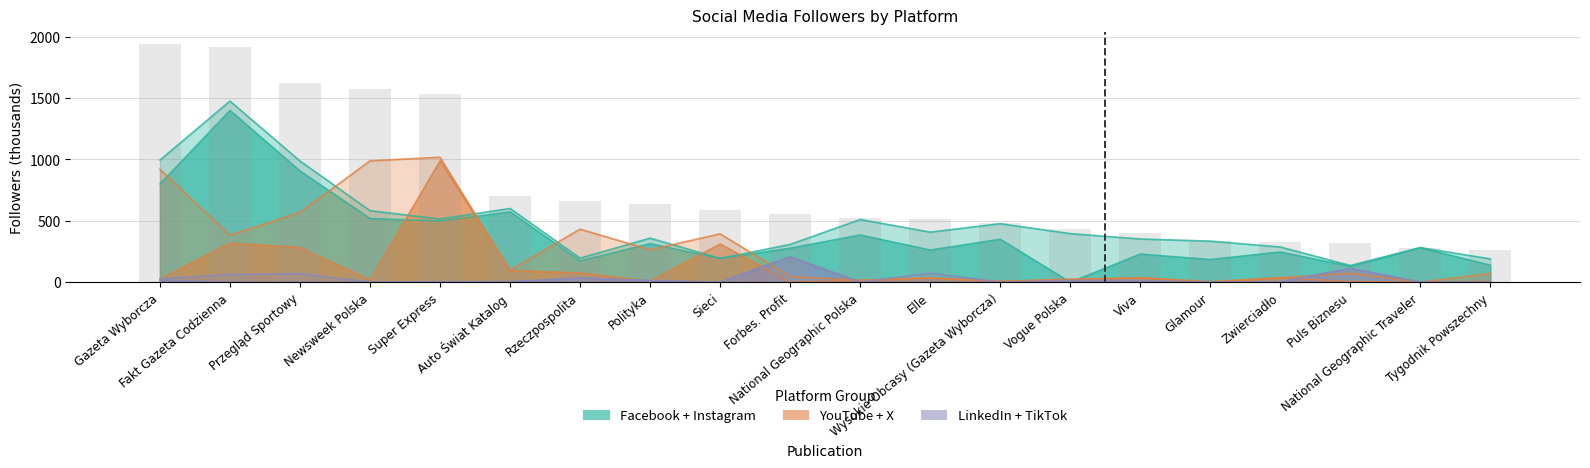

How many values in the Facebook series are below 281?

10